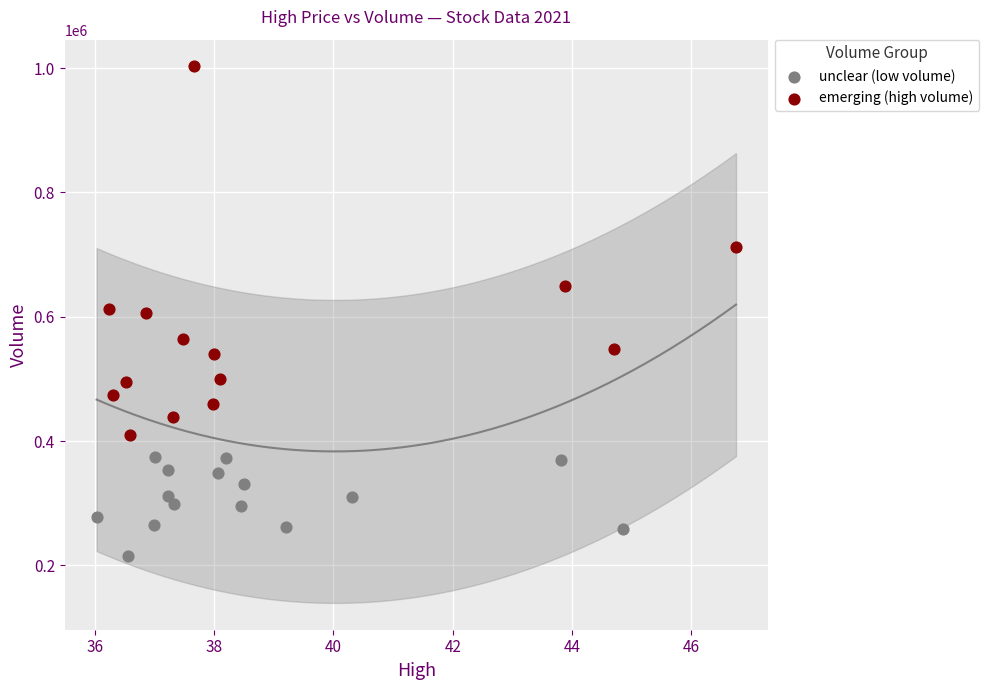

Which series has the widest spread of Y values?

emerging (high volume)